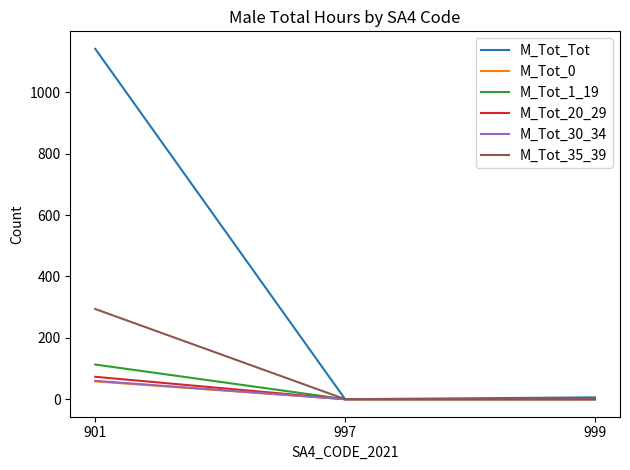

Reading right to left, what are all the values shown in this chart?

M_Tot_Tot: 999=6	997=0	901=1142
M_Tot_0: 999=0	997=0	901=58
M_Tot_1_19: 999=0	997=0	901=113
M_Tot_20_29: 999=0	997=0	901=73
M_Tot_30_34: 999=0	997=0	901=60
M_Tot_35_39: 999=0	997=0	901=294